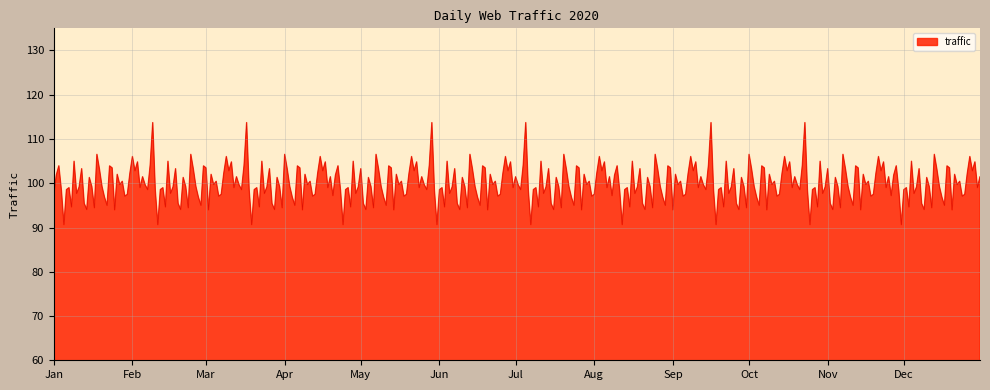

What is the maximum value shown in the chart?

113.7